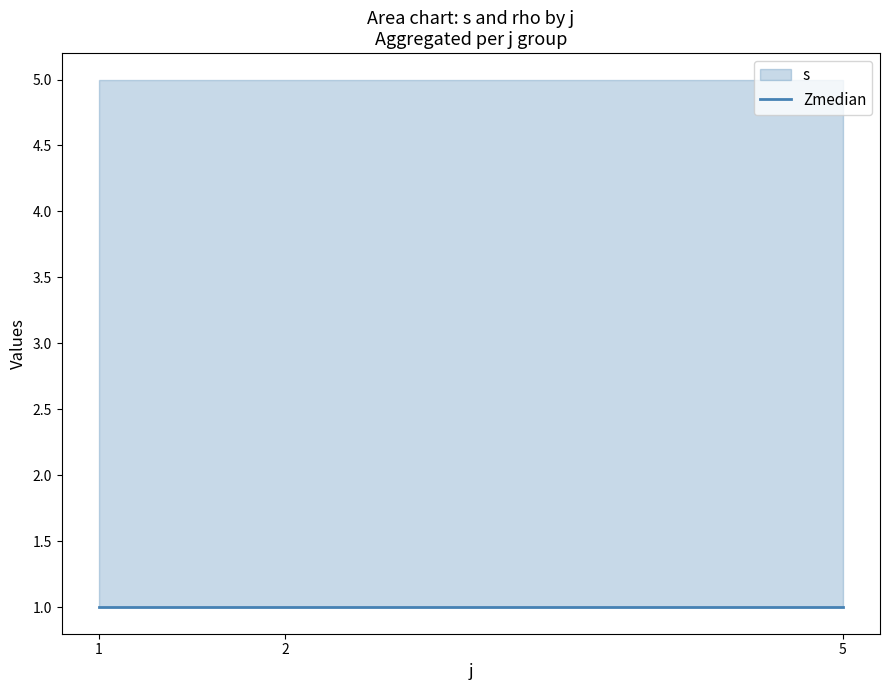

Which series has the largest total across all categories?

s